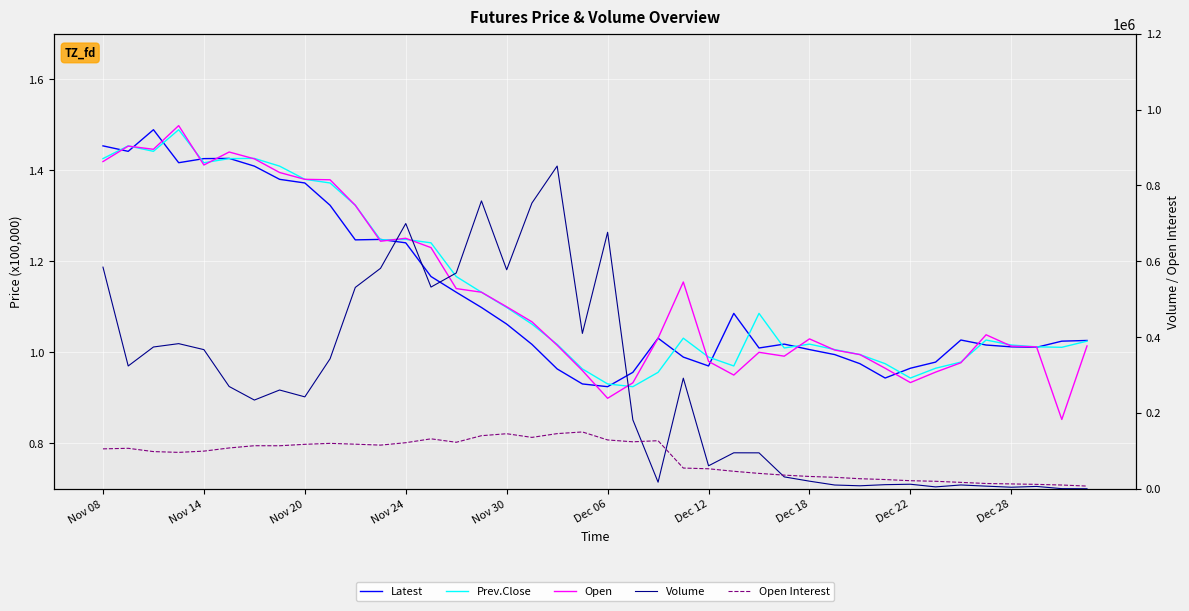

What is the difference between the second highest and minimum values in the Volume series?

758853.0